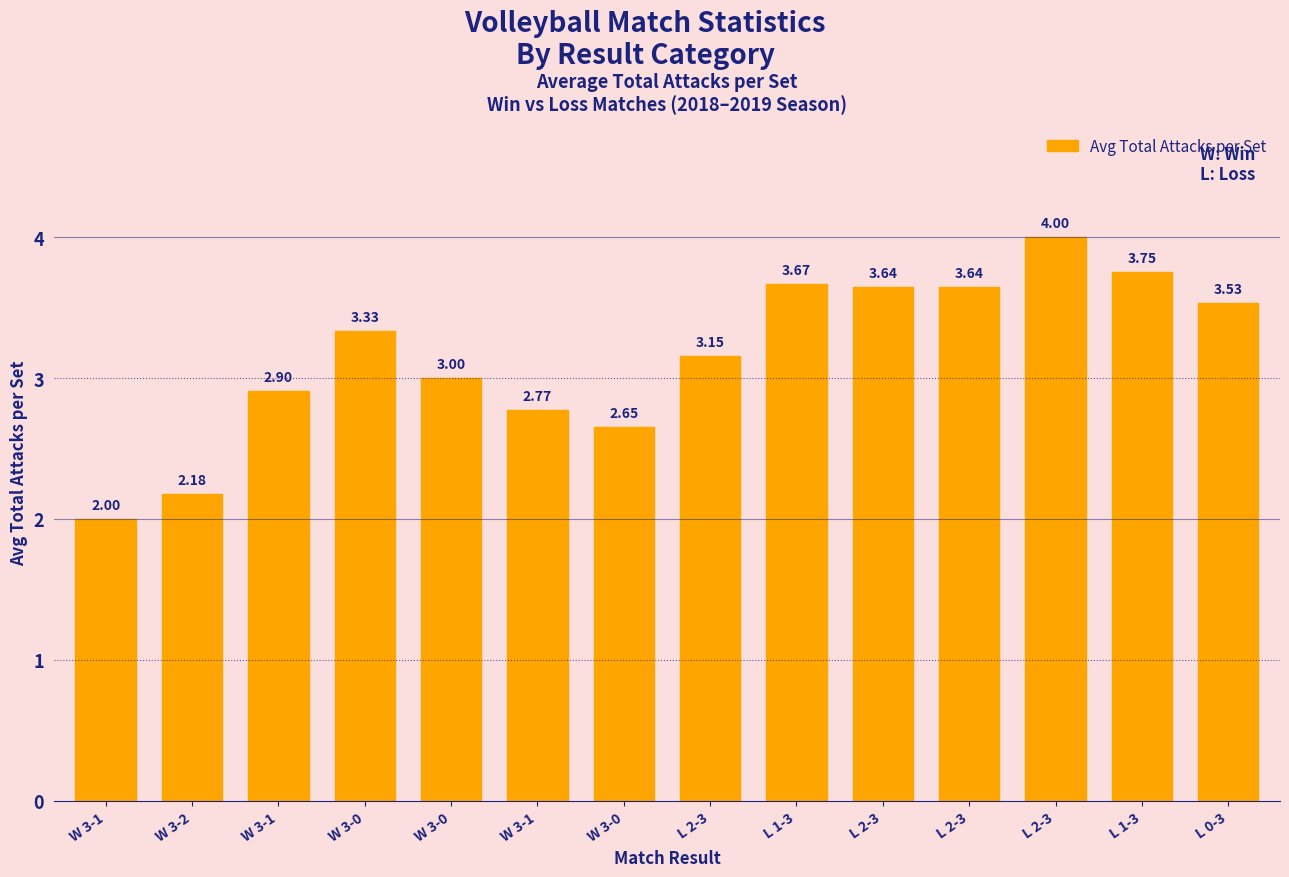

True or false: the data shows 2.0 at W 3-1.

True